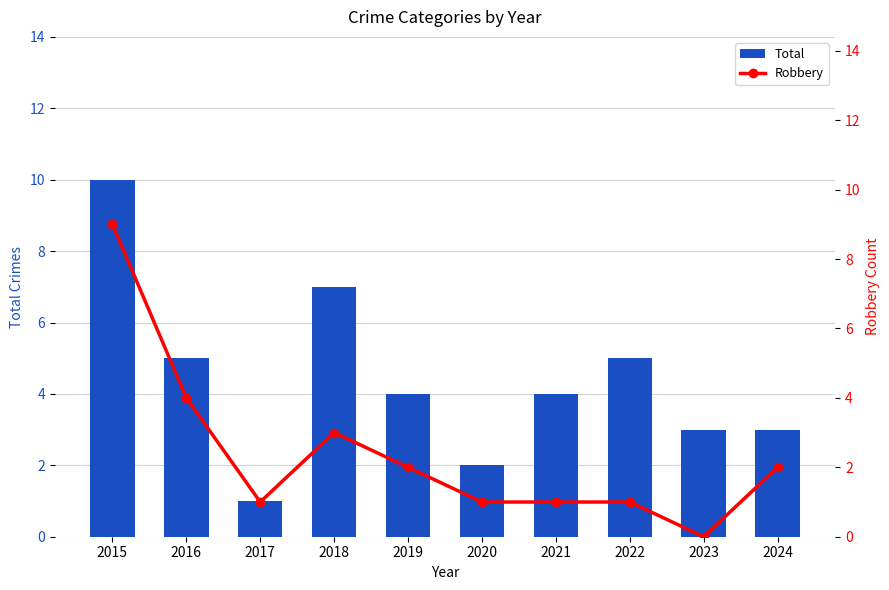

Are the bars horizontal?

No